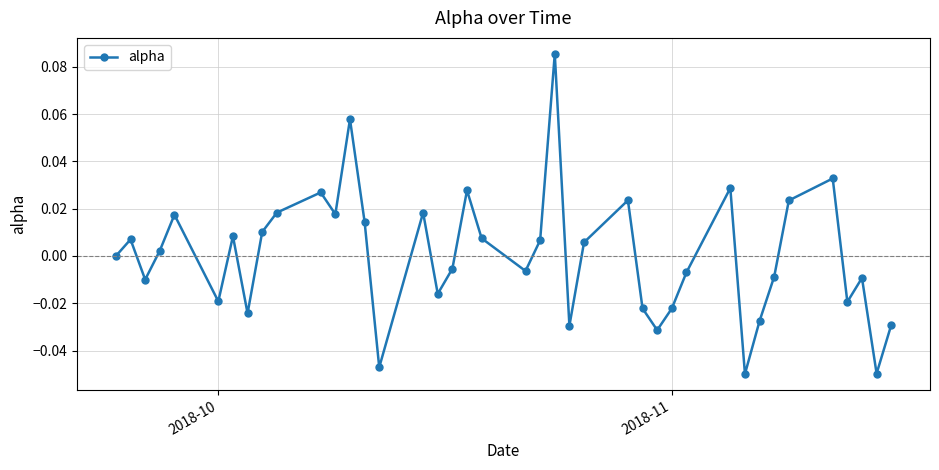

How many points are lower than both their immediate neighbors (excluding endpoints)?

12